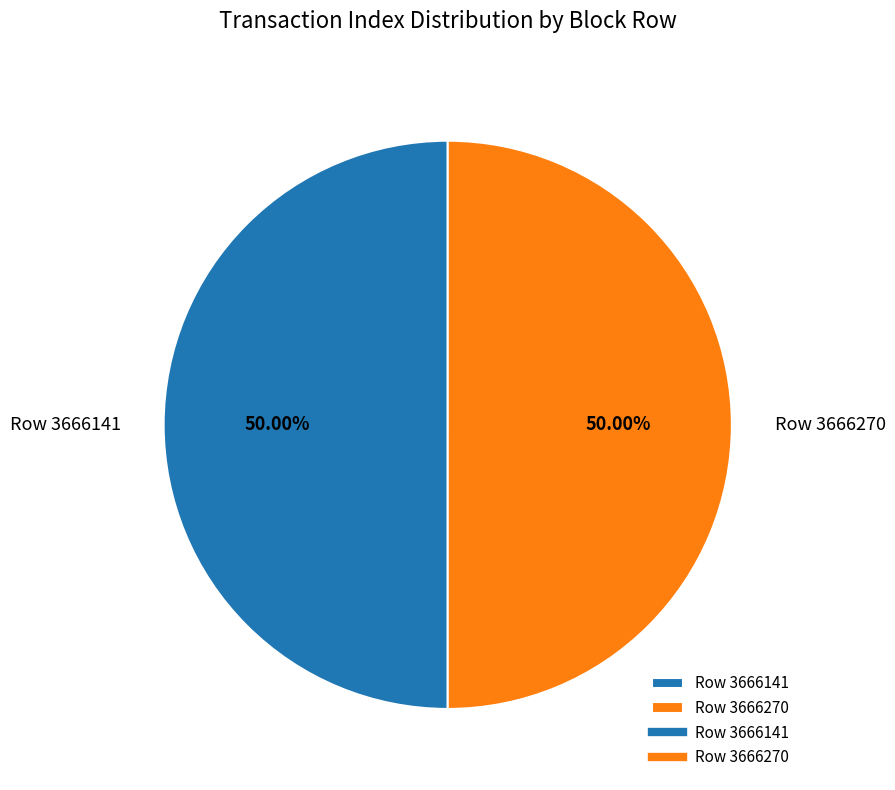

How much of the chart is everything except Row 3666141?

50.0%